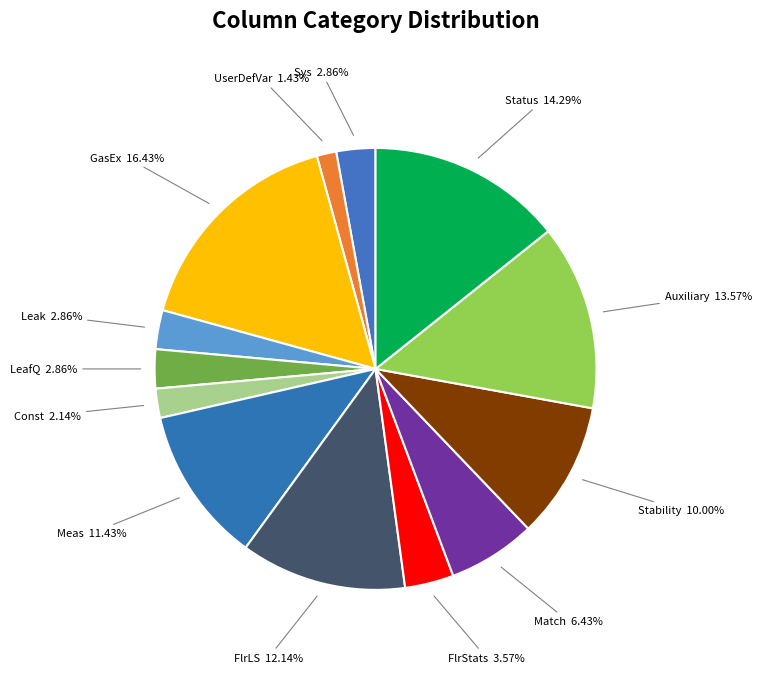

Is FlrLS the majority of the pie?

No